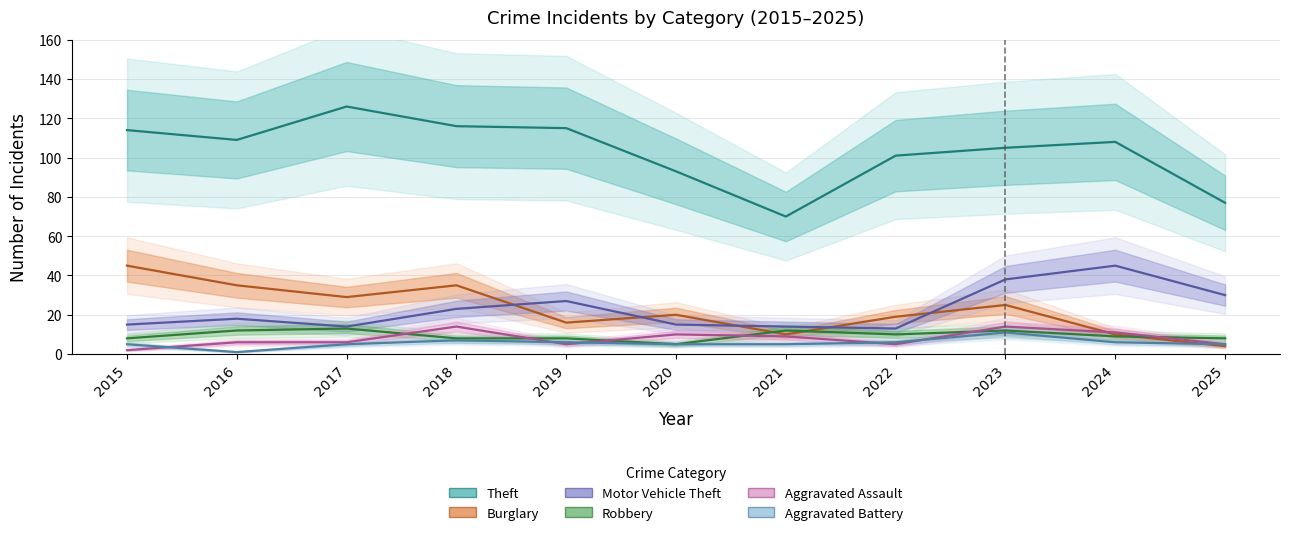

At which category is the sum across all series the highest?

2023